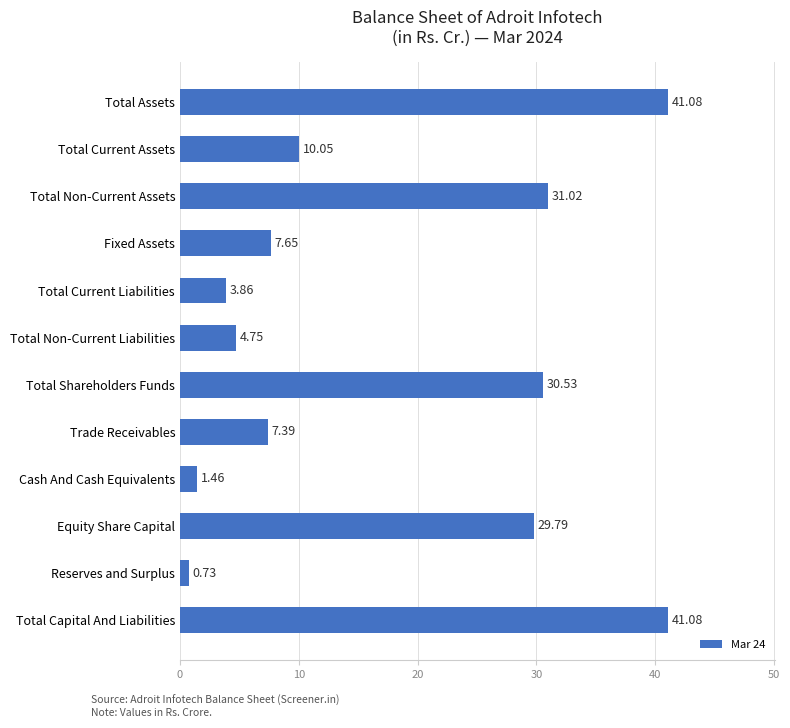

What is the sum of all values?

209.4